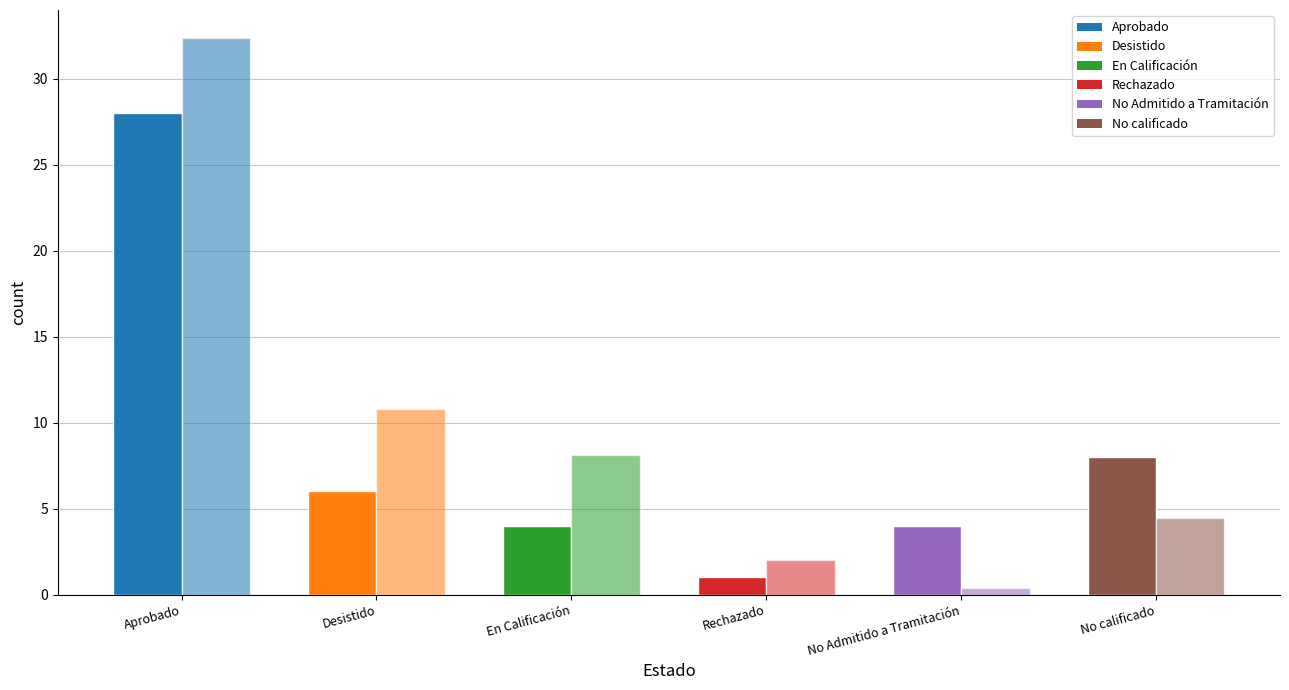

What is the maximum value shown in the chart?

32.4